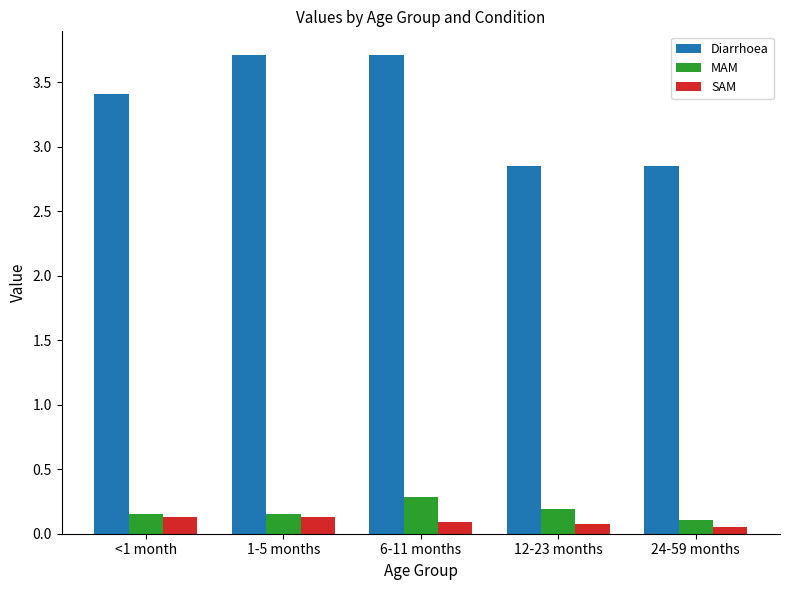

At how many categories does at least one series exceed 2?

5